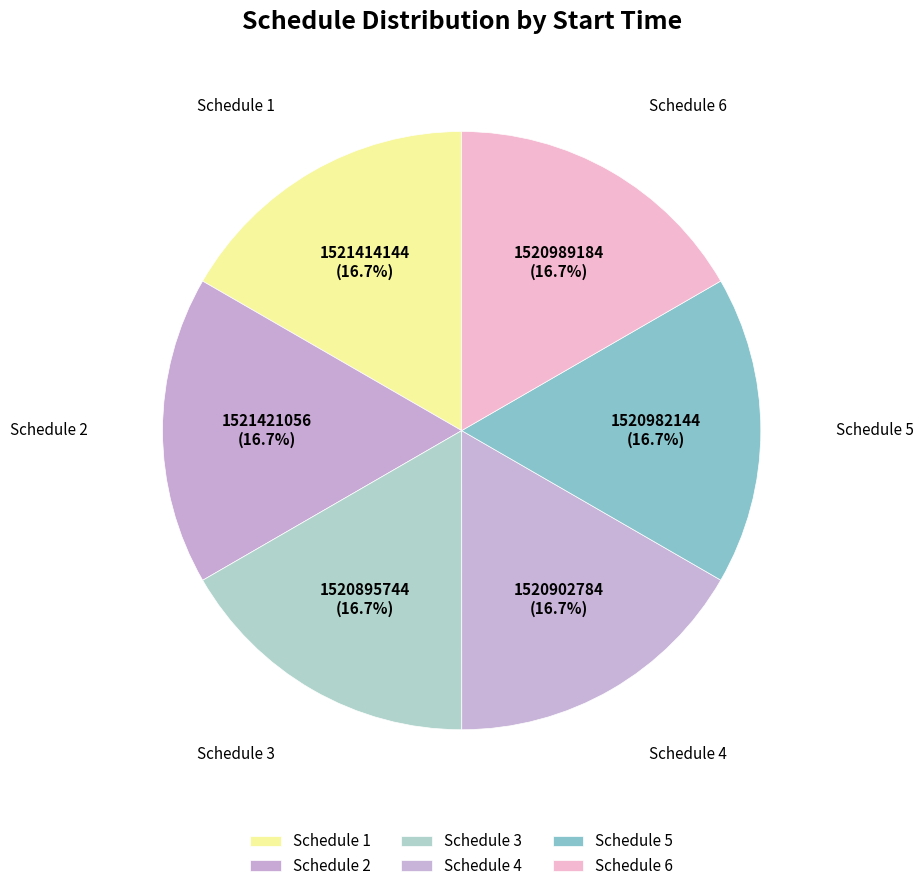

Does Schedule 2 represent more than half of the total?

No